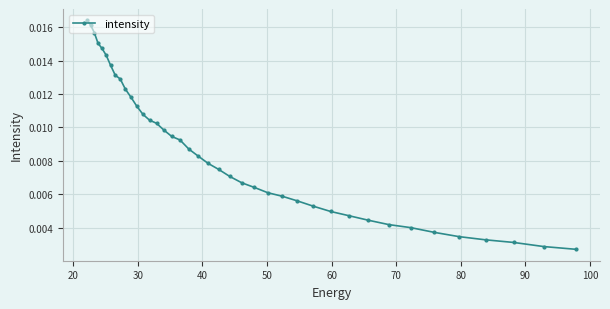

How many values are between 0 and 1?

40